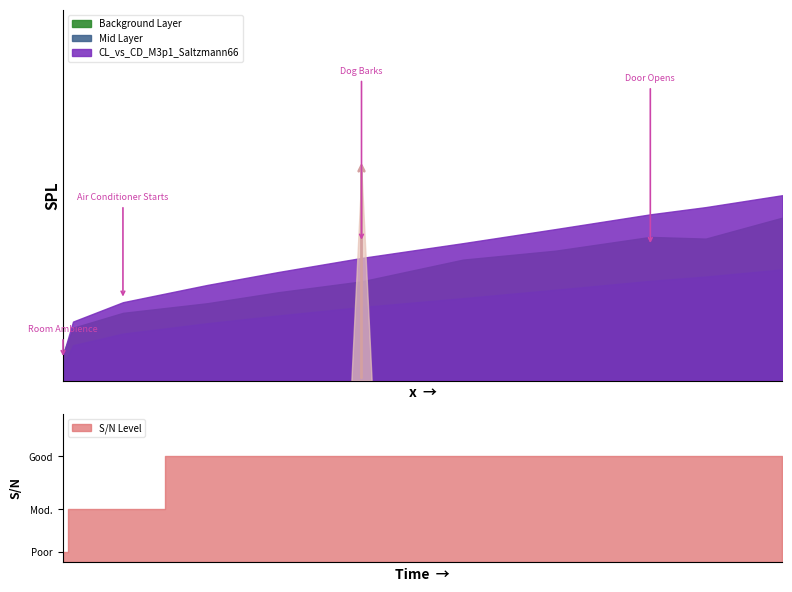

Reading left to right, what are all the values shown in this chart?

0.061856=0.1	0.061881=0.0	0.062867=0.1	0.067794=0.1	0.076116=0.2	0.083141=0.2	0.091339=0.2	0.101362=0.2	0.110474=0.3	0.119845=0.3	0.125314=0.3	0.132863=0.3